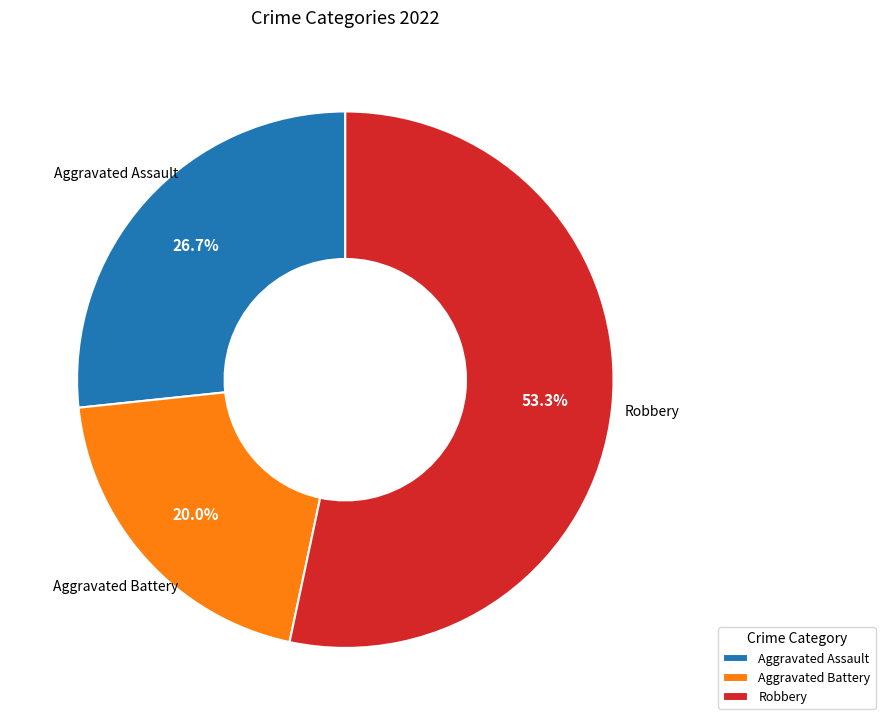

Which slice represents more than half of the pie?

Robbery